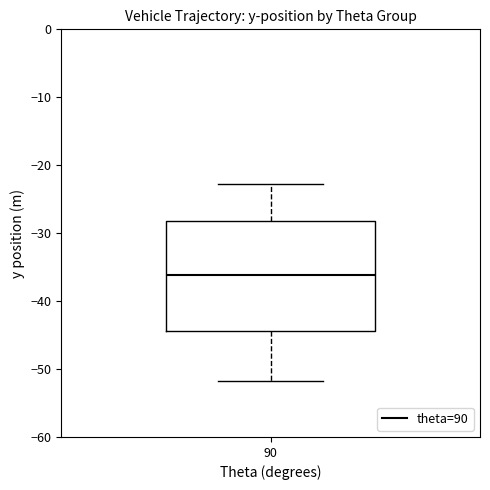

Read this box plot against the y-axis: the position of the median line, the range covered by the box, and the ends of both whiskers. The values are not printed on the chart, so give them approximately, as read against the axis.

median -36, box -44 to -28, whiskers -52 to -23